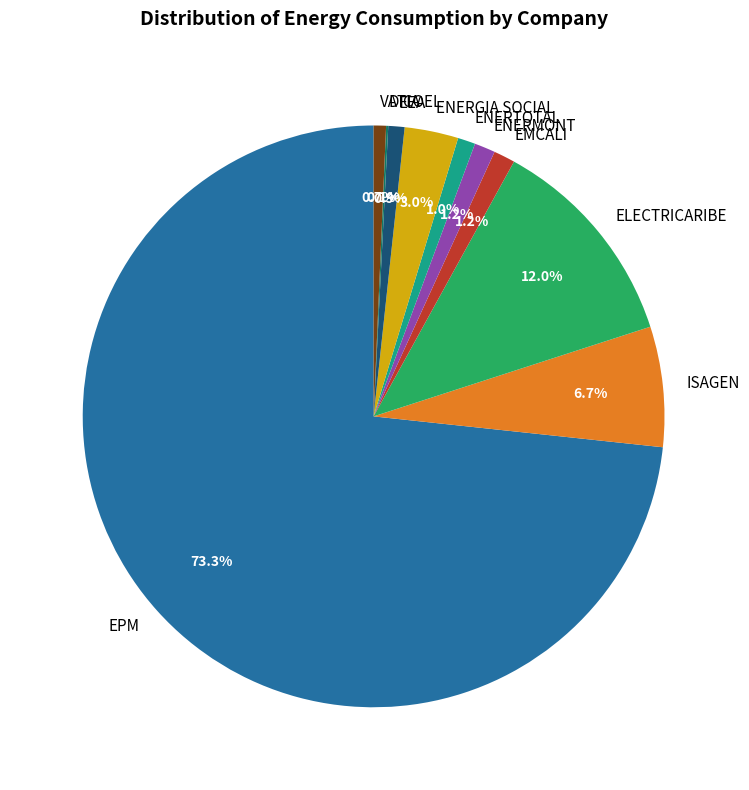

To the nearest percent, what is the average slice percentage?

10%